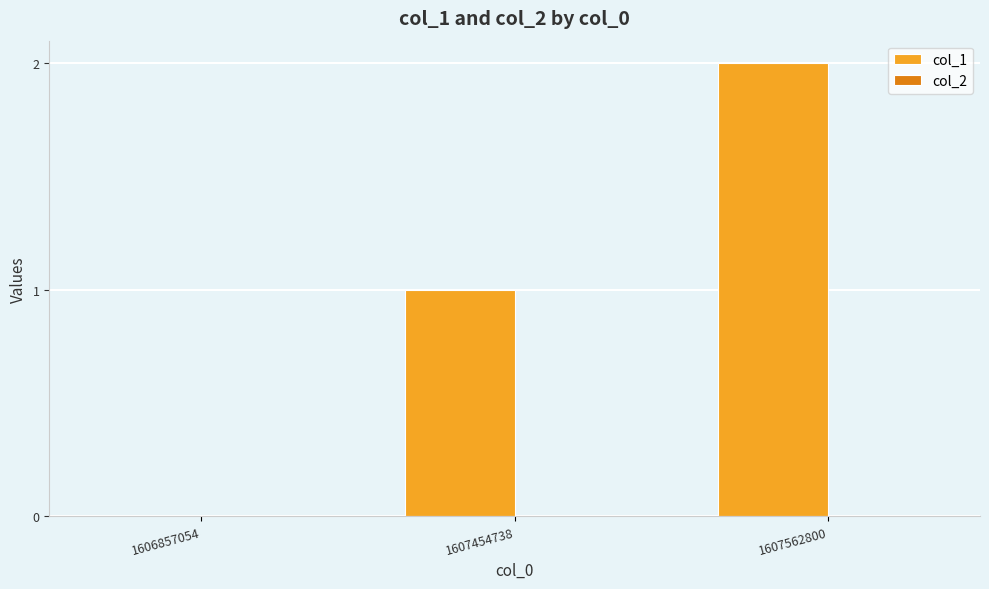

What is the sum of the values at 1607454738 and 1607562800?

3